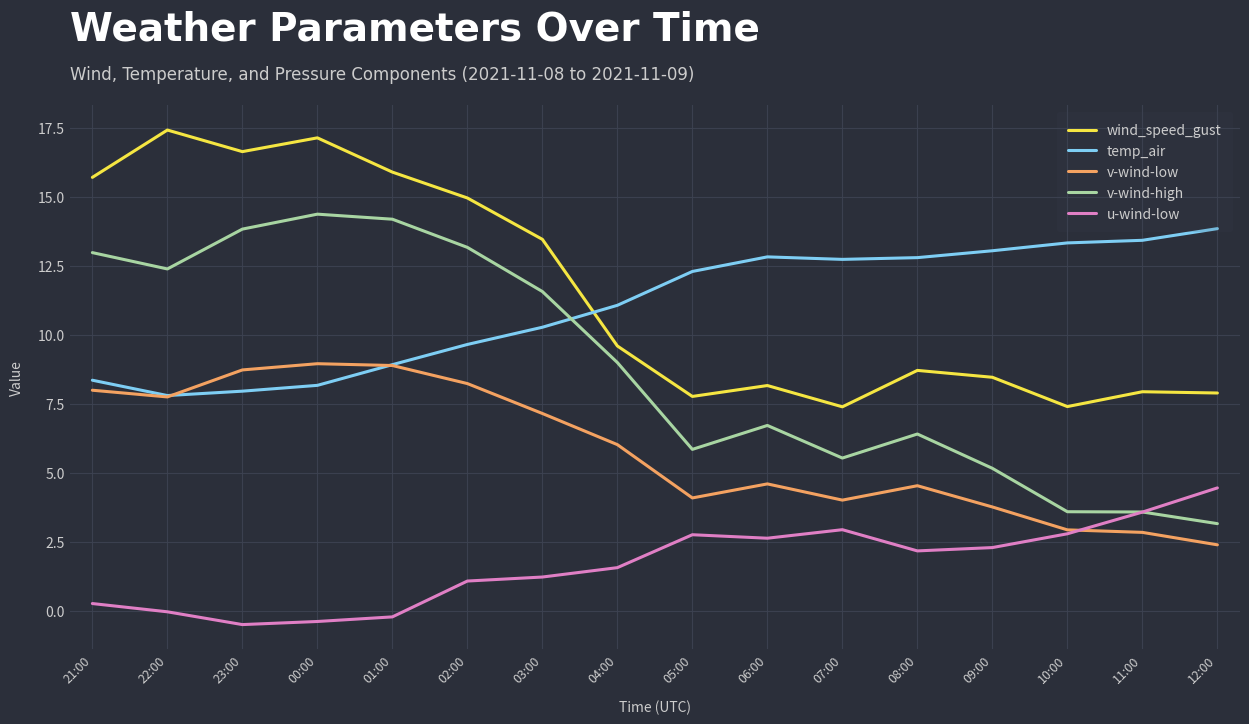

What is the highest value of the wind_speed_gust series?

17.4